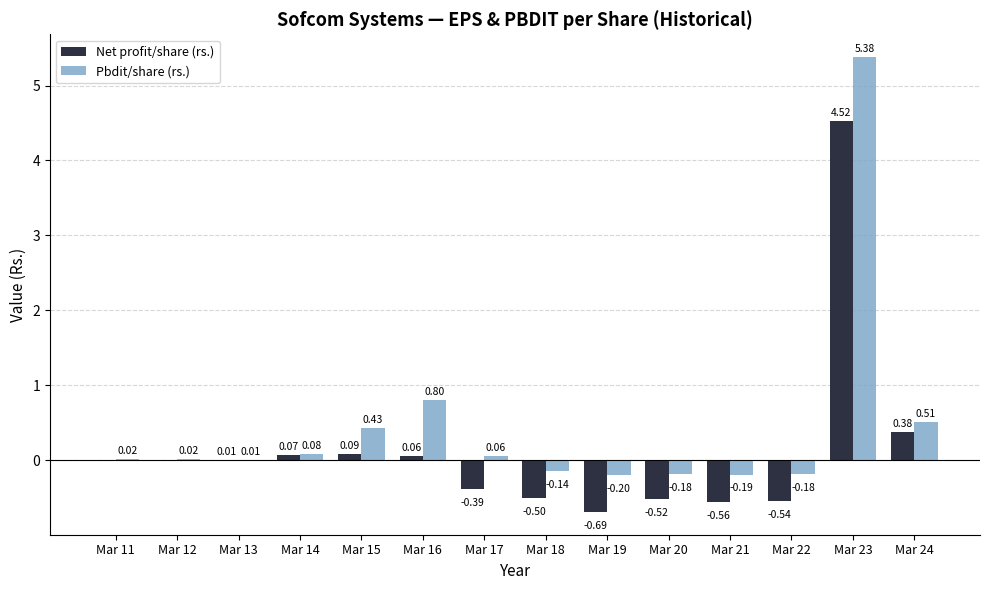

Which series changed the most between Mar 12 and Mar 17?

Net profit/share (rs.)